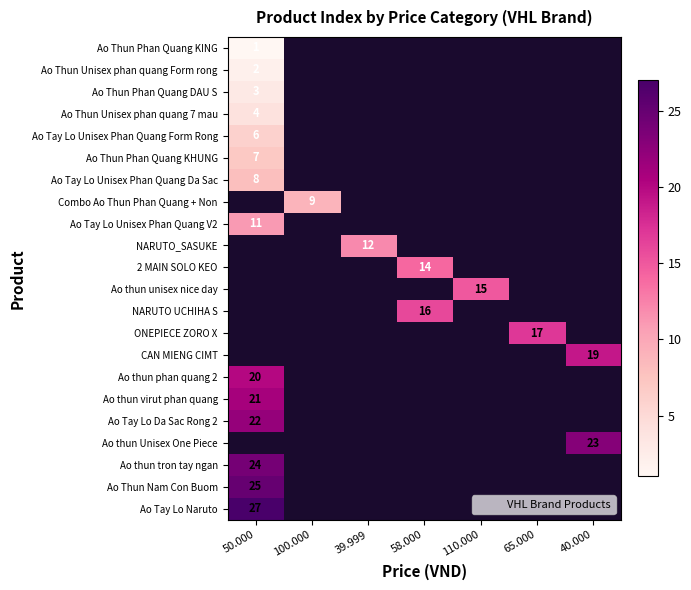

Where is Ao Tay Lo Unisex Phan Quang V2 nearest to the value 11?

50.000